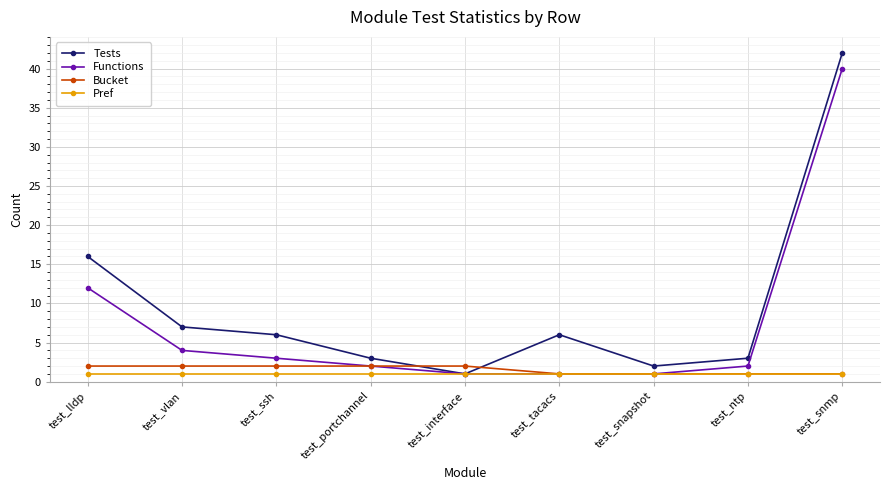

Is it true that Functions equals 3 at test_ssh?

True